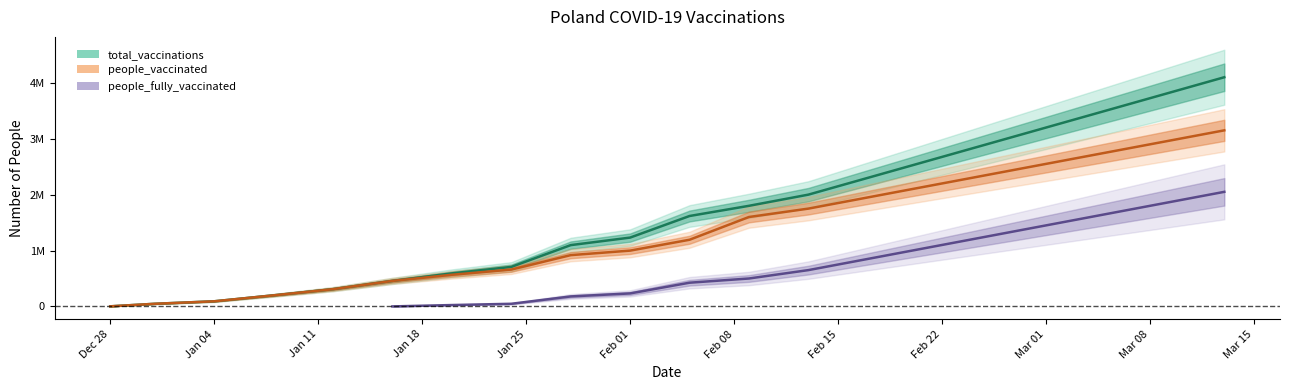

Between 2021-01-12 and 2021-03-05, which series saw the biggest shift?

total_vaccinations